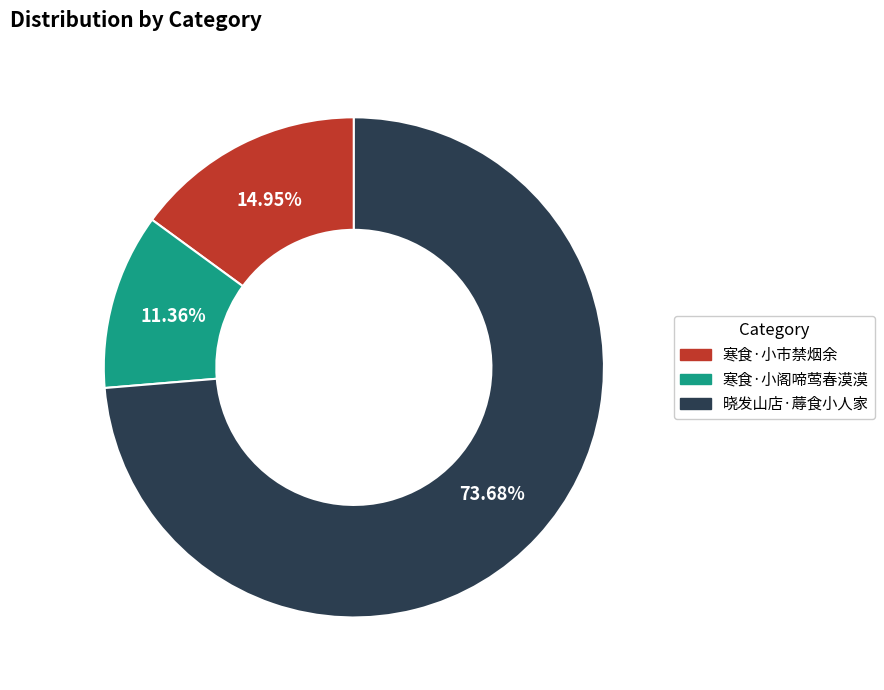

Is 寒食·小市禁烟余 the majority of the pie?

No